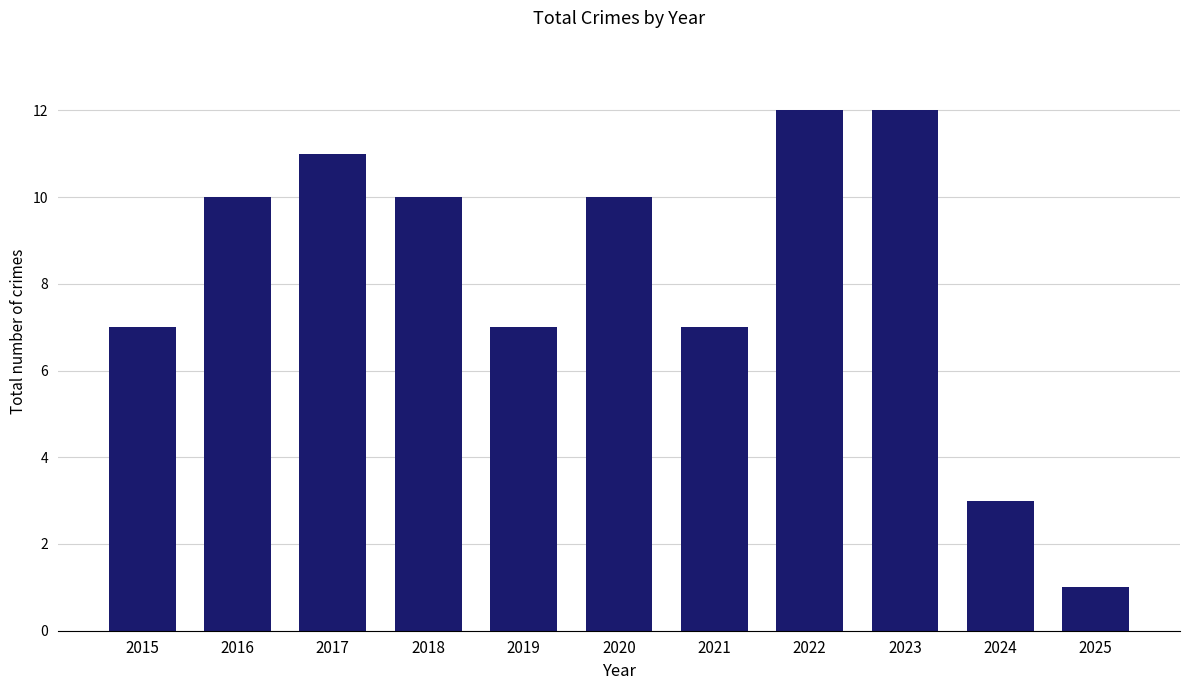

What is the average value?

8